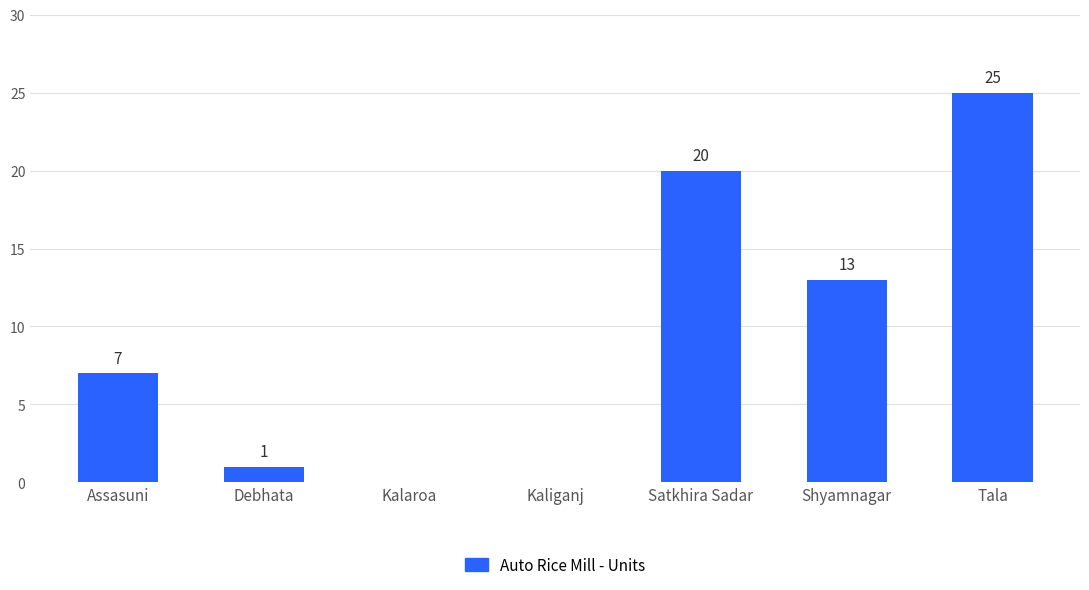

The value at Kalaroa is 0. True or false?

True